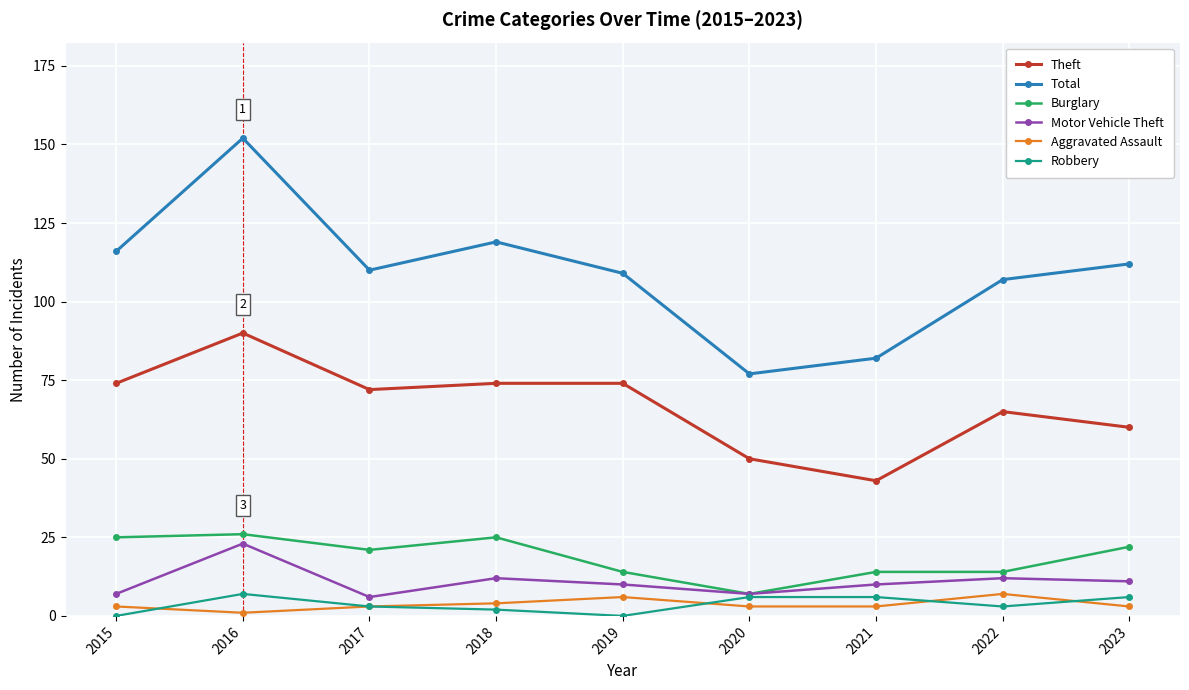

What is the maximum value shown in the chart?

152